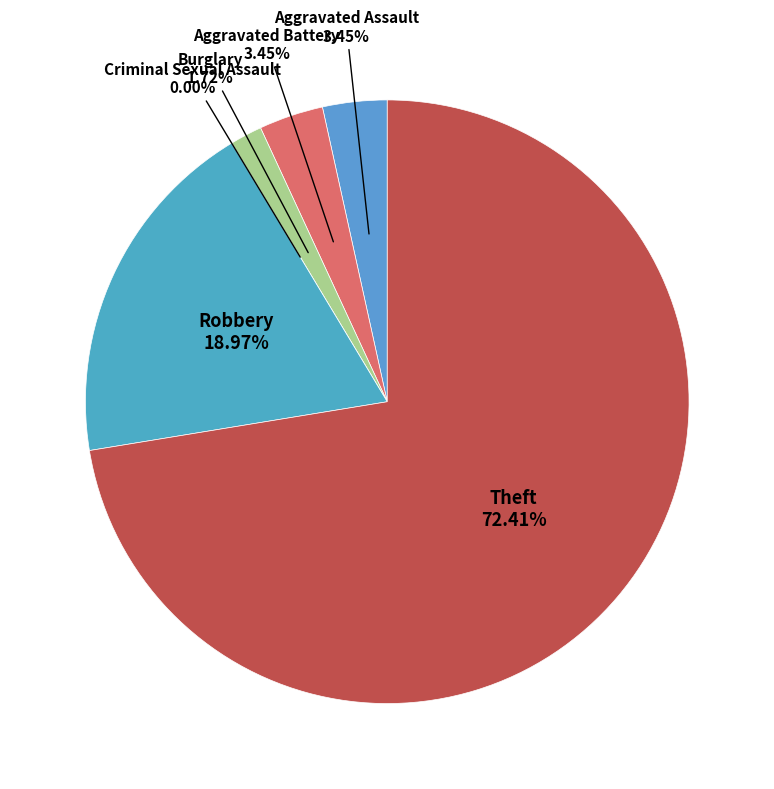

Do Burglary and Theft together represent more than half of the pie?

Yes